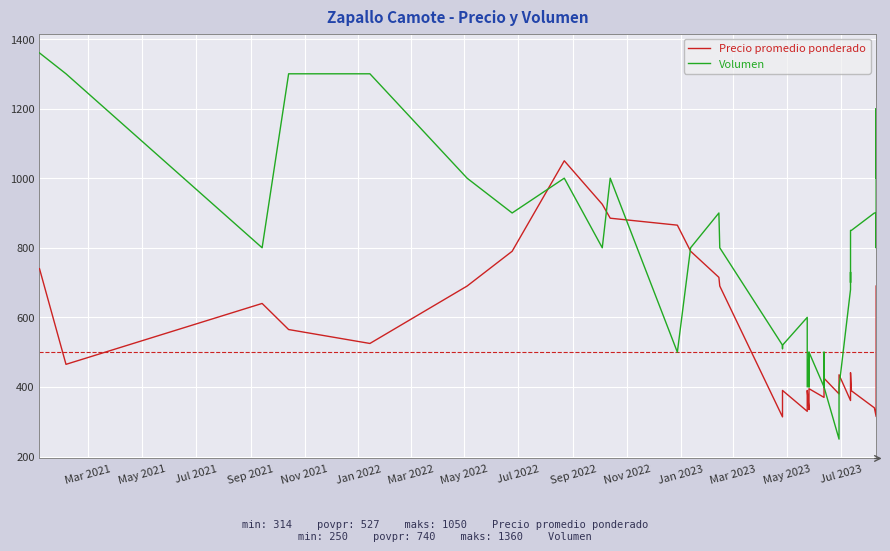

How many times do Precio promedio ponderado and Volumen cross each other?

6